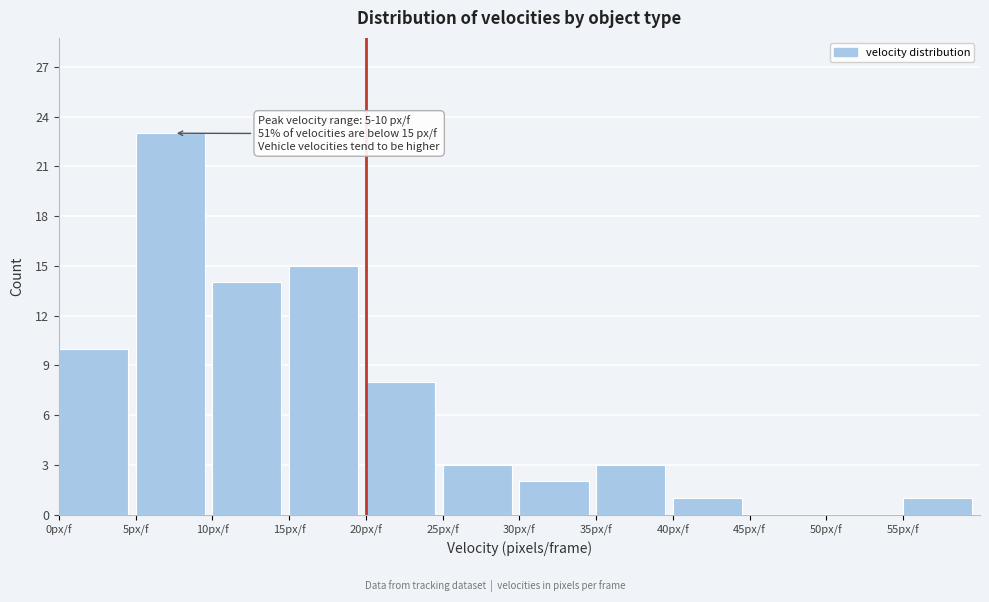

Which range on the x-axis has the tallest bar?

5 to 10